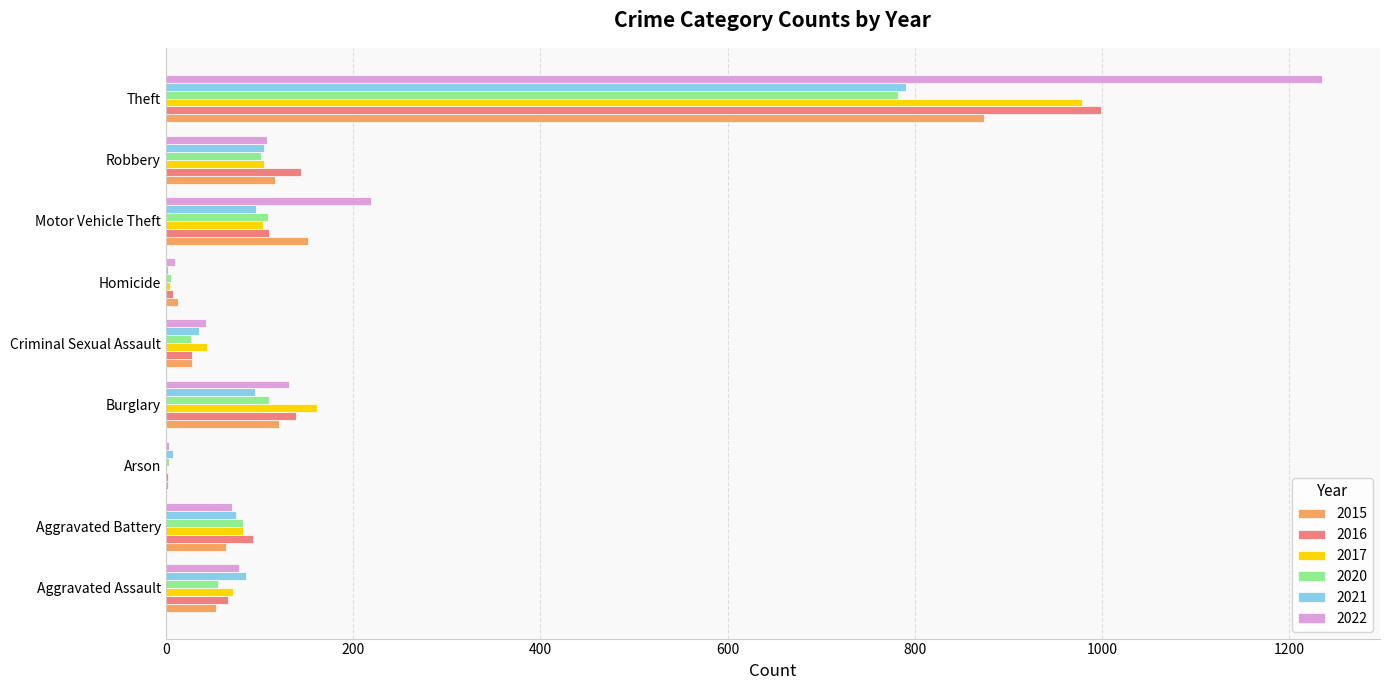

What is the spread (max minus min) of values at Theft?

453